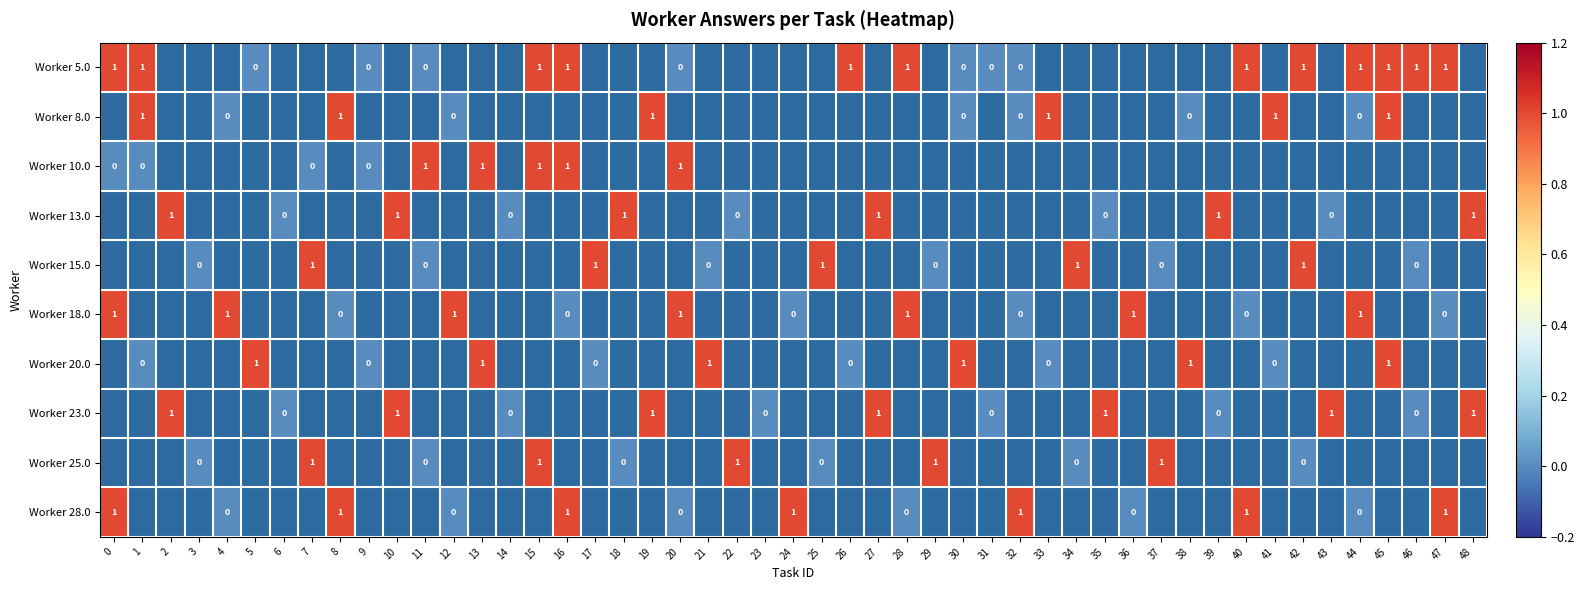

The 10.0 series shows 1 at 31. True or false?

False